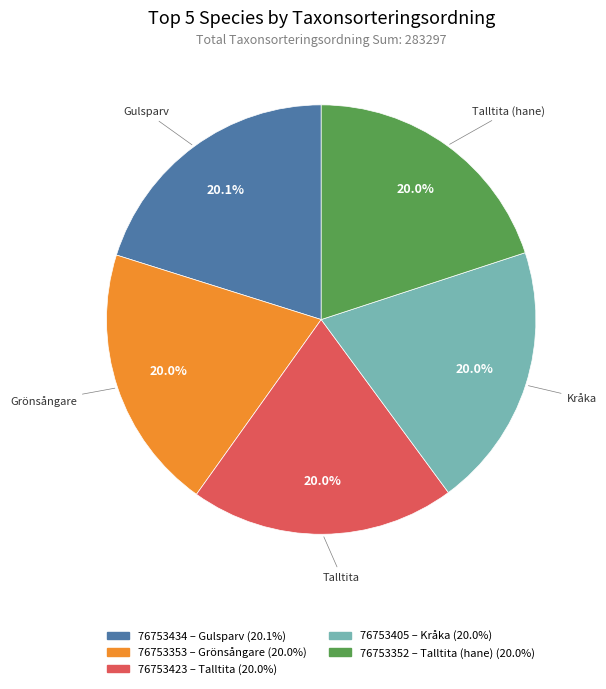

Count the number of slices in the pie.

5